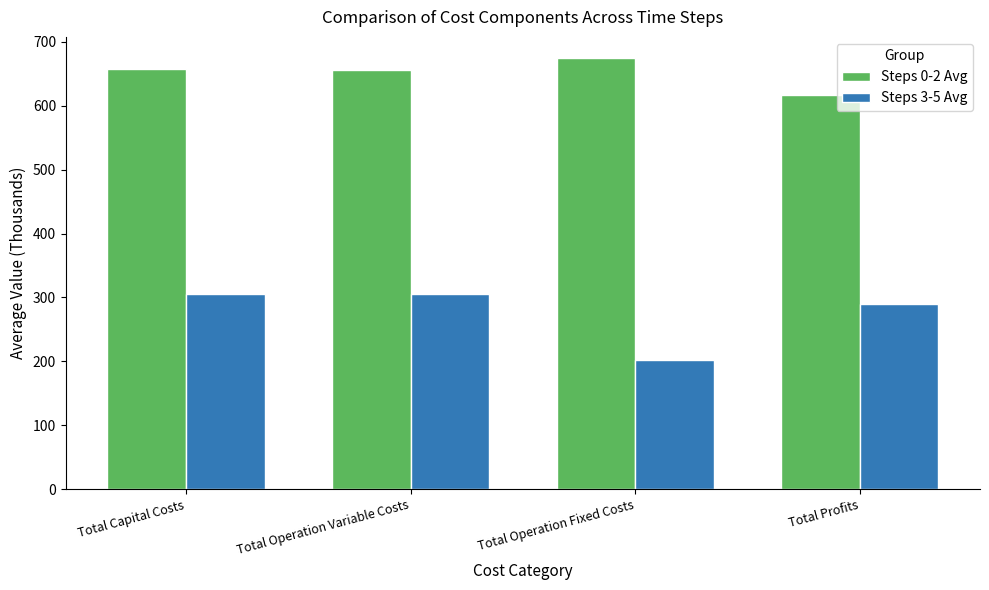

What is the difference between the maximum and second lowest values in the Steps 3-5 Avg series?

16.5